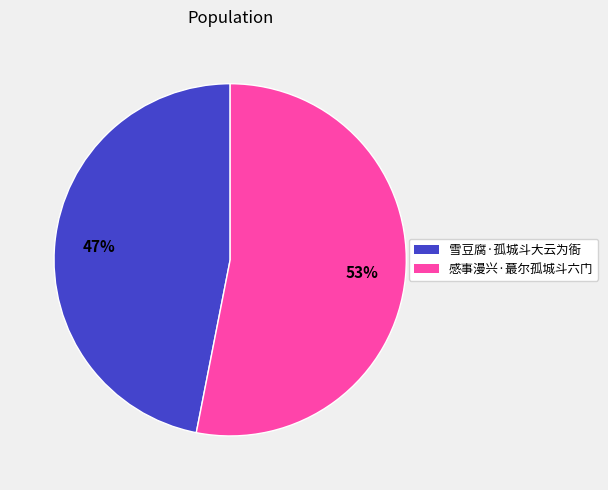

To the nearest percent, what is the difference between the largest and smallest slice percentages?

6%